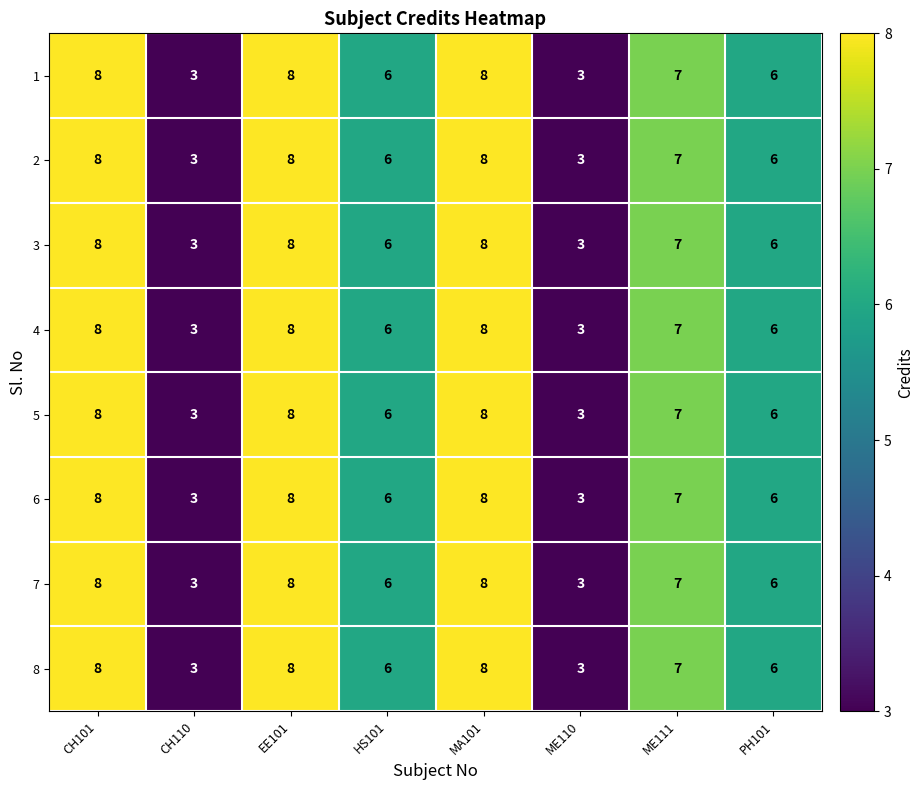

The value of 5 at PH101 is 2. True or false?

False